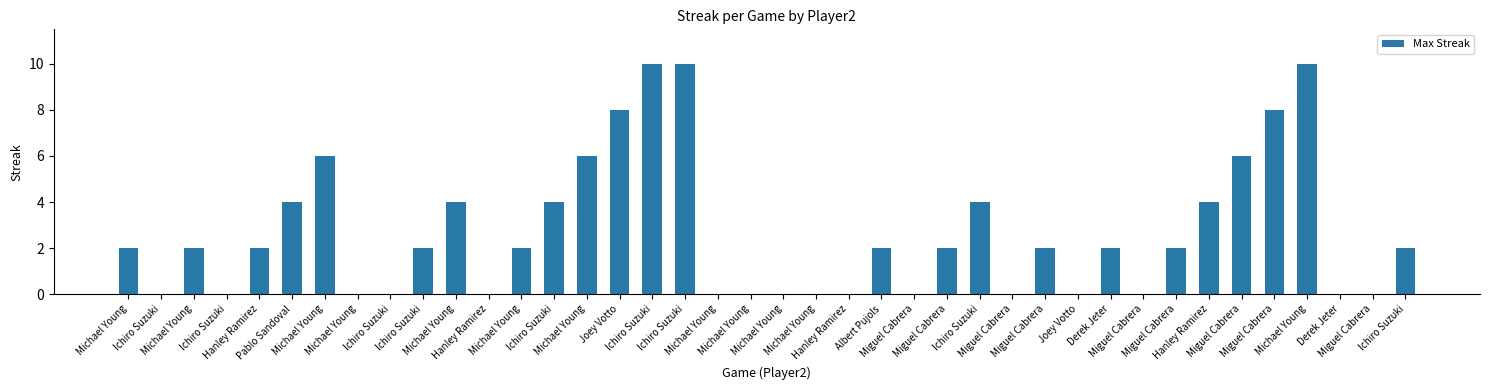

Is it true that the value at Ichiro Suzuki is 17?

False